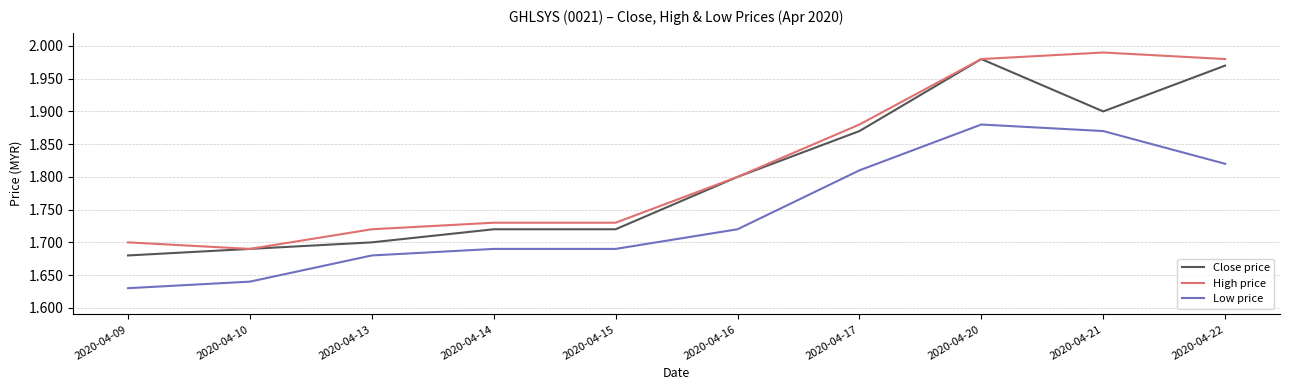

Where is High price nearest to the value 1?

2020-04-10